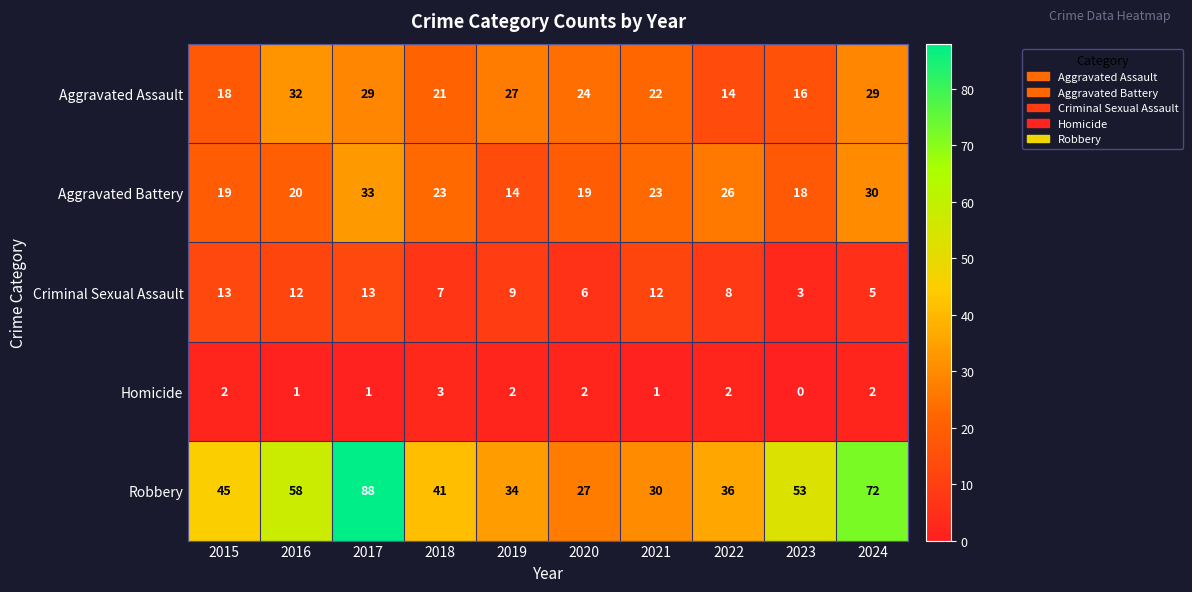

What value does the Robbery series have at 2016, to the nearest 10?

60